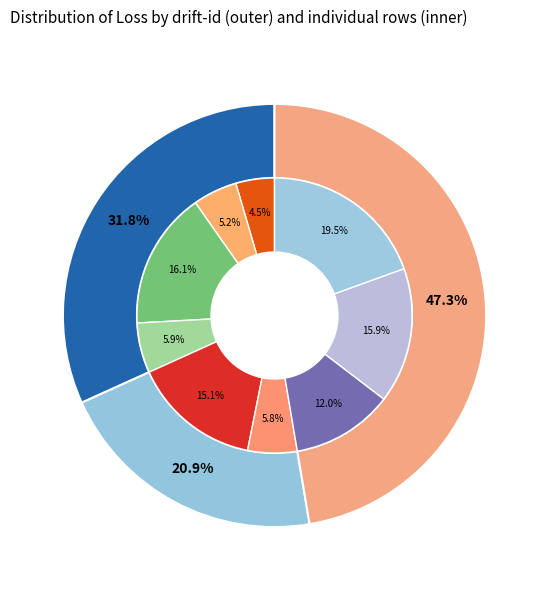

Is 8 the majority of the pie?

No